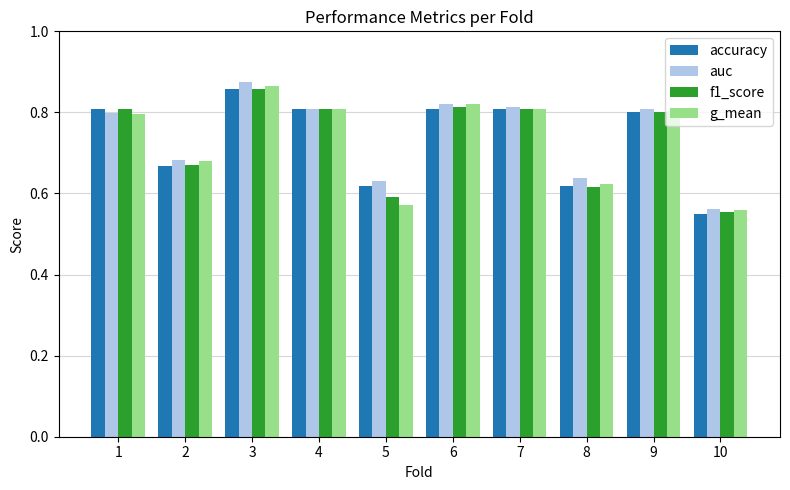

At which label does f1_score reach its peak?

3